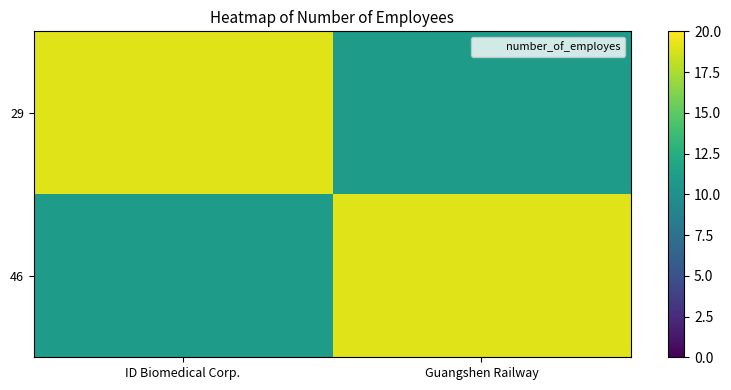

Which category has the highest value across all series?

ID Biomedical Corp.